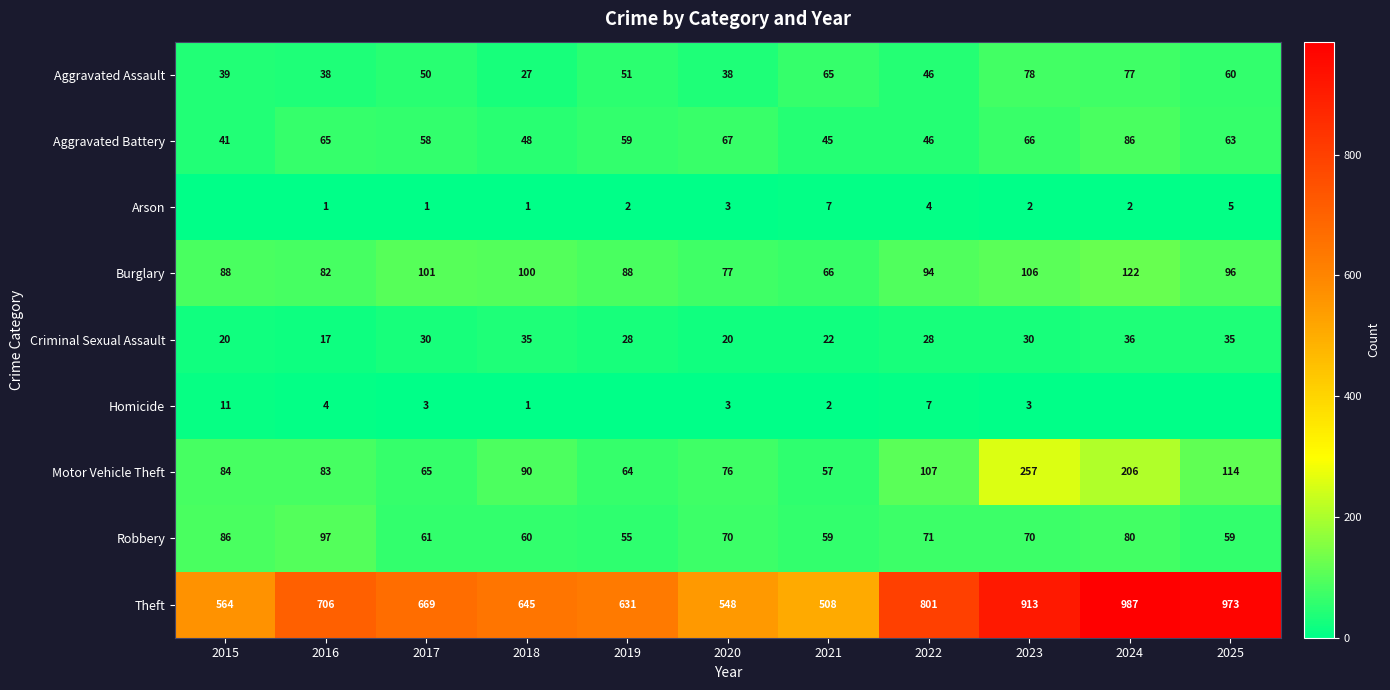

What is the difference between the maximum and second lowest values in the Burglary series?

45